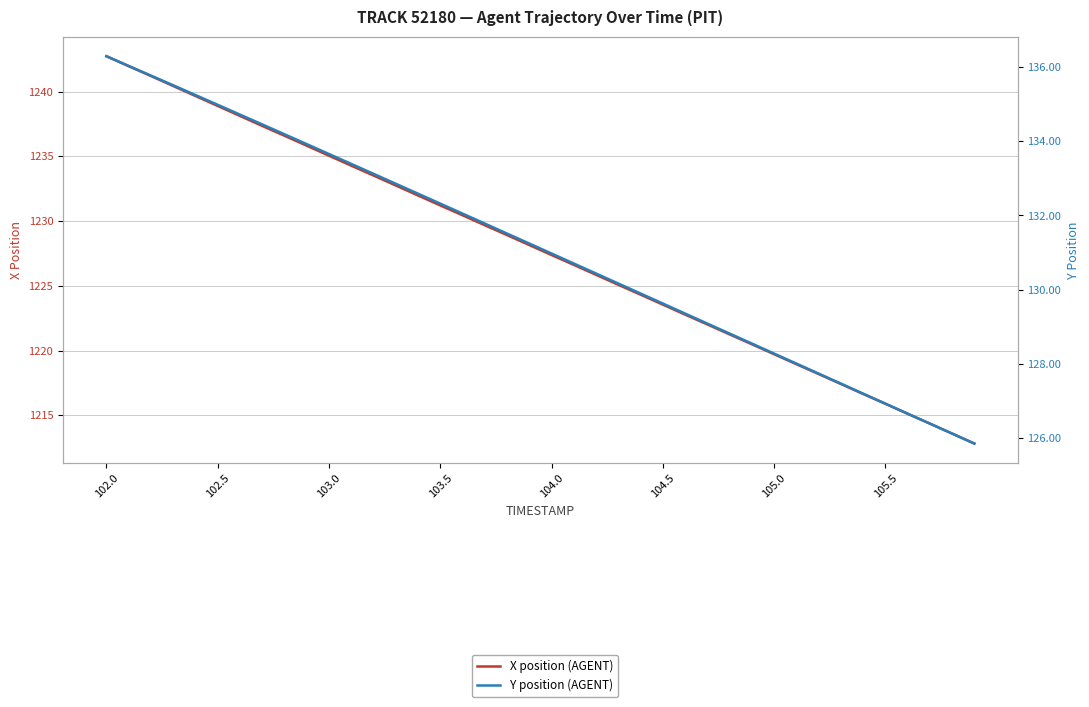

Is it true that X position (AGENT) equals 1235.0 at 103.0?

True